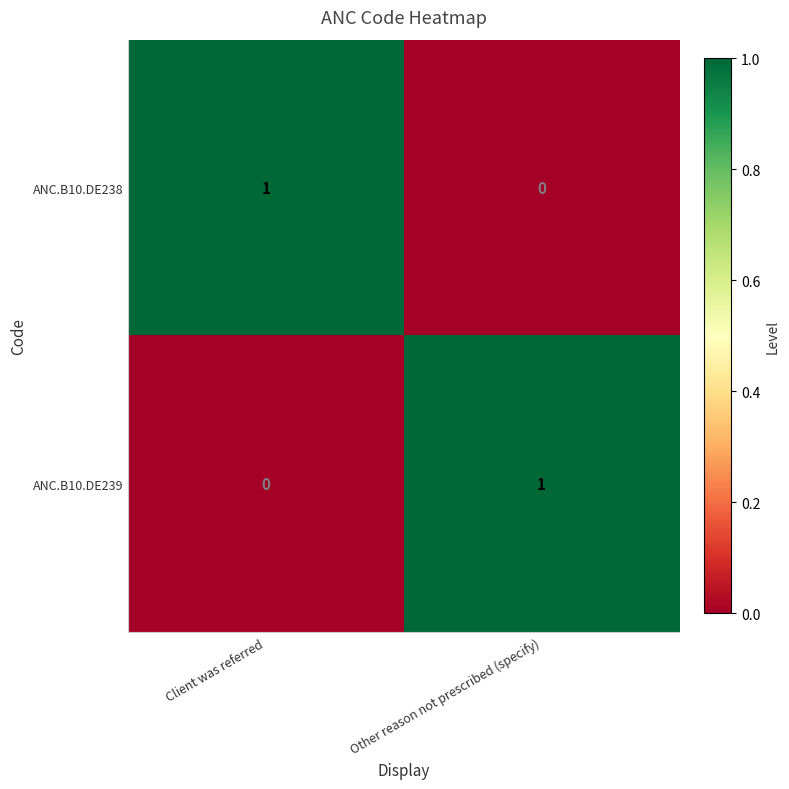

Which category has the highest value in the ANC.B10.DE239 series?

Other reason not prescribed (specify)